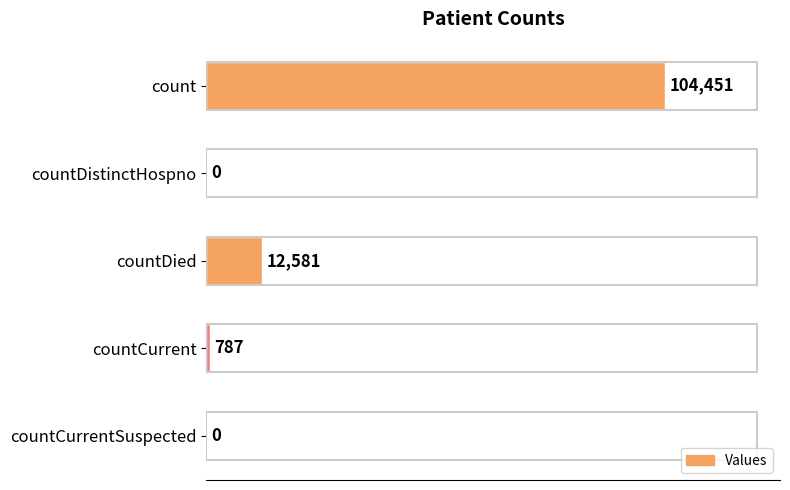

What is the sum of all values?

117819